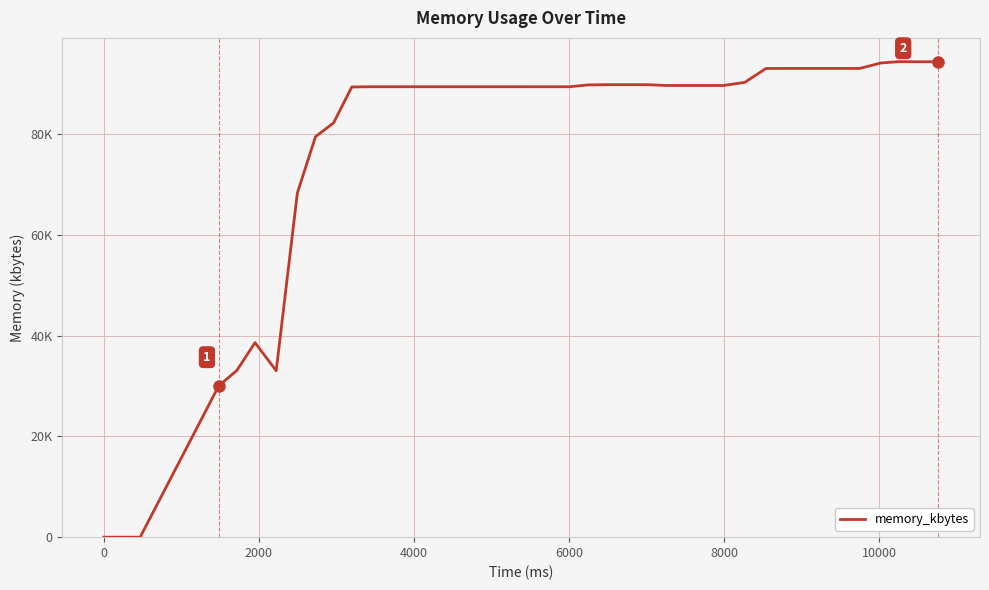

What is the label of the 37th point from the right?

4000